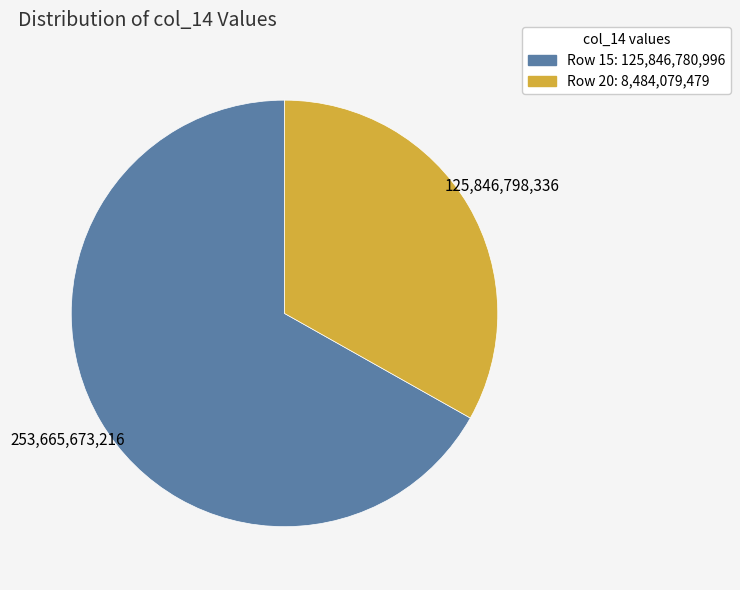

Does any single category account for the majority?

Yes